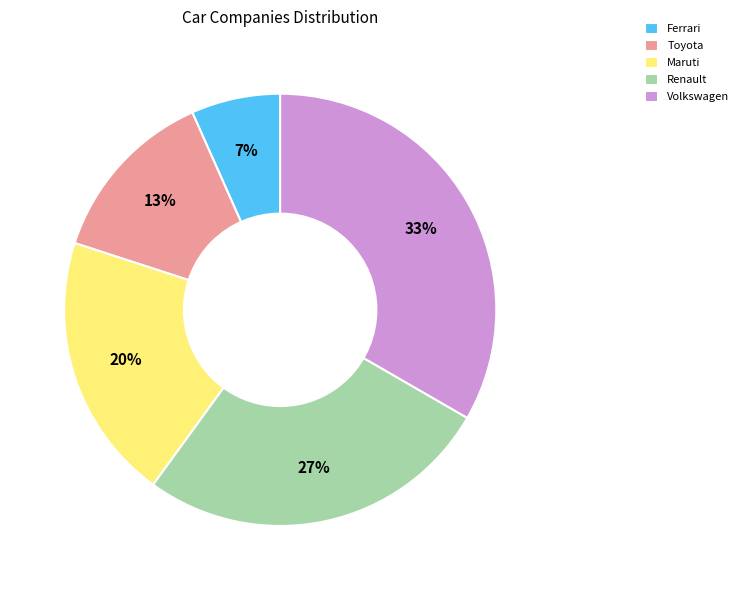

Is the sum of Ferrari and Maruti greater than half?

No